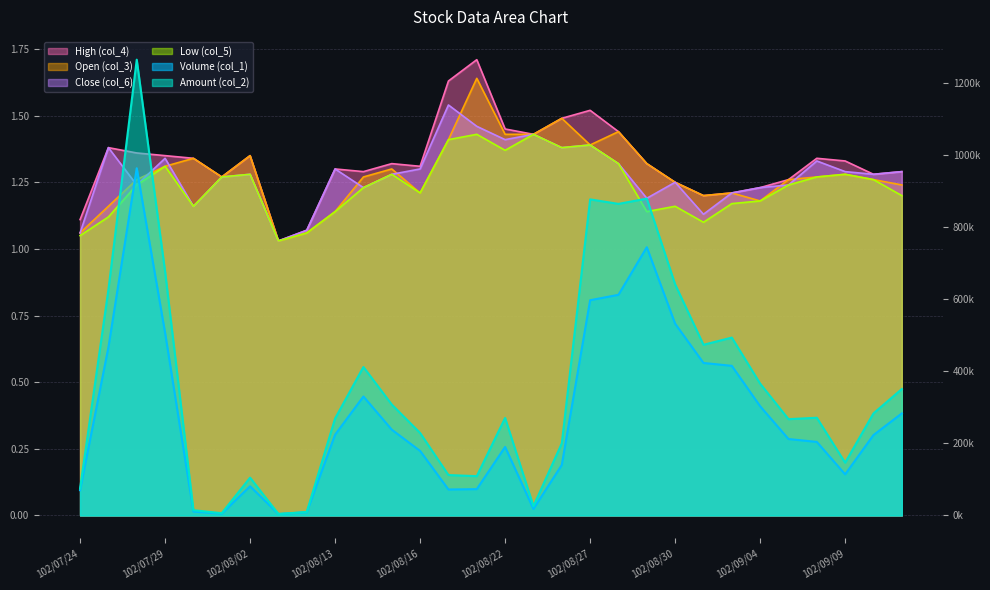

Does the chart display data point markers on the line(s)?

No